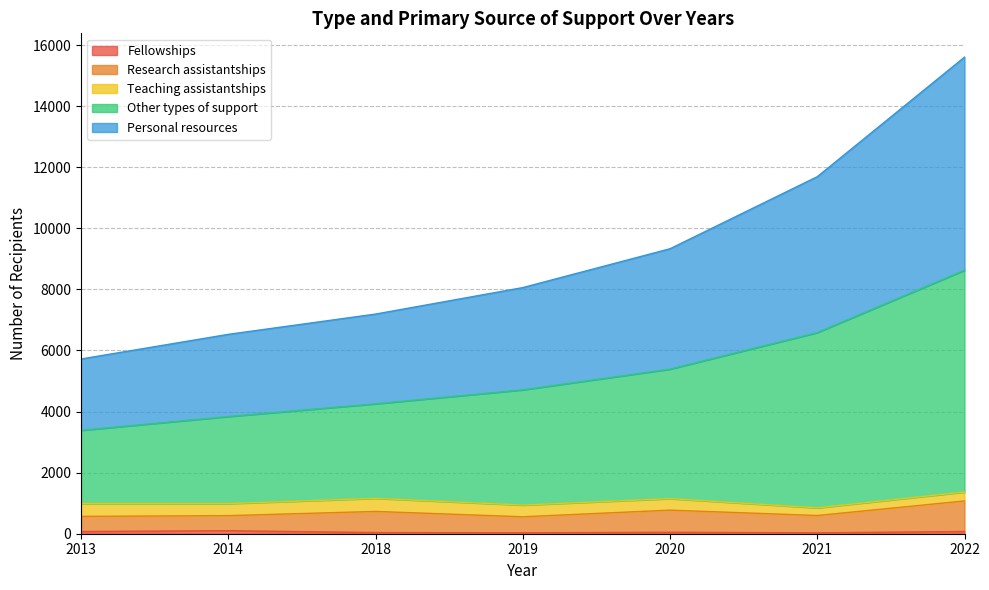

The Fellowships series shows 30 at 2019. True or false?

True